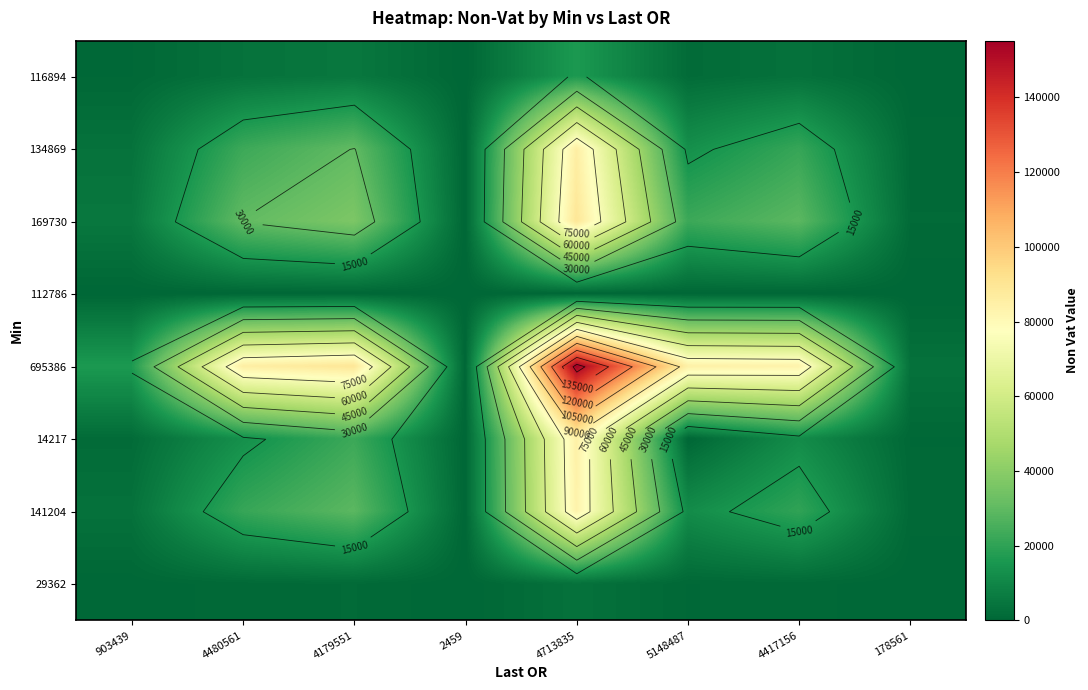

At 4179551, list the series in order from smallest to largest.

112786, 29362, 116894, 14217, 141204, 134869, 169730, 695386